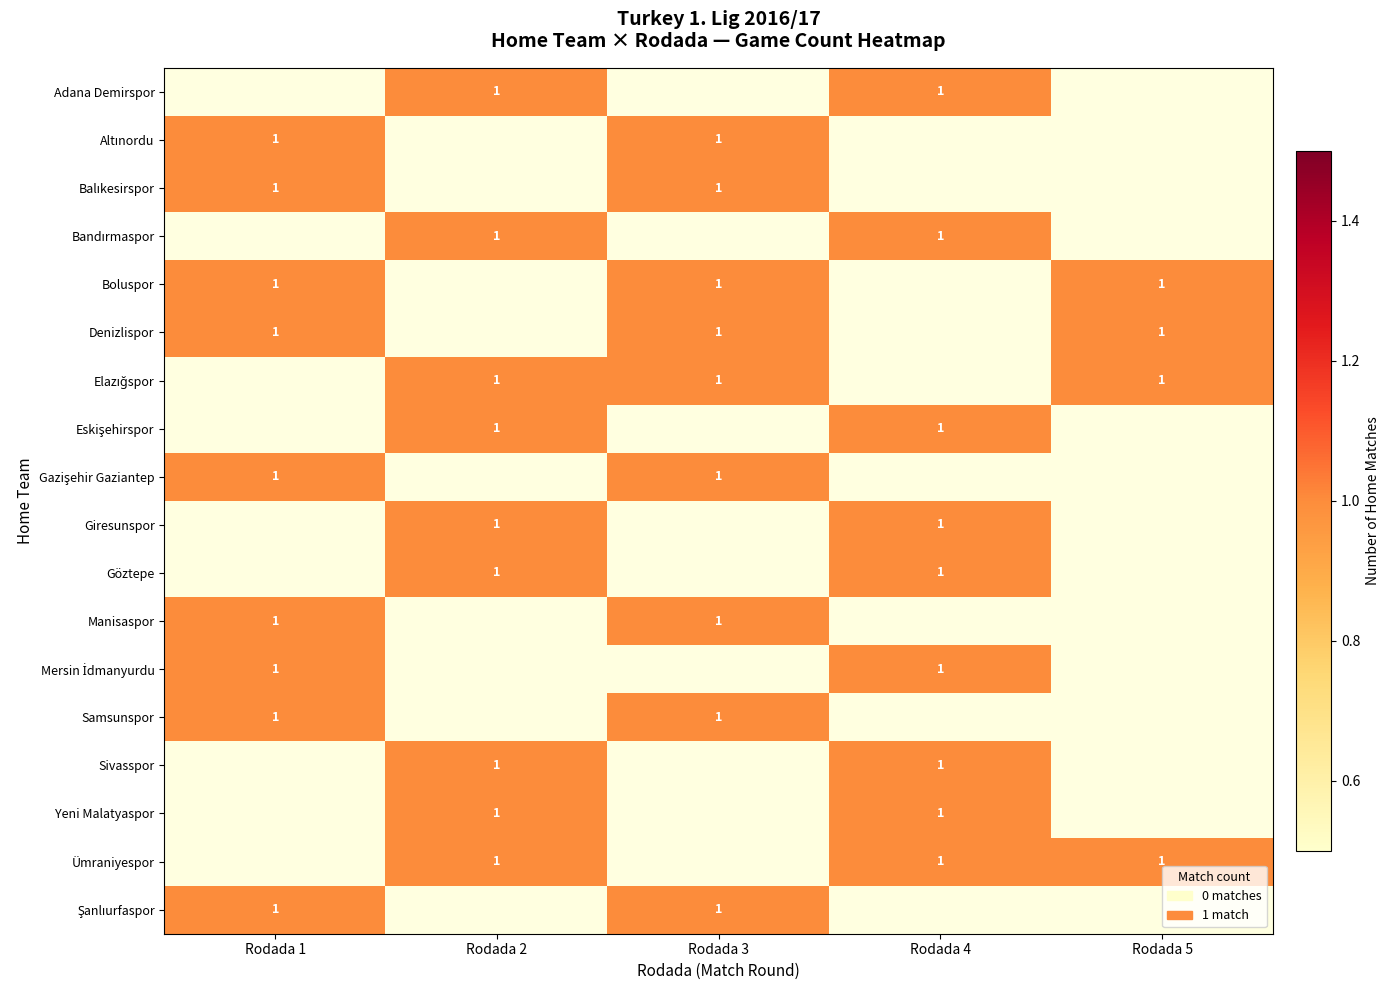

The Sivasspor series shows 1 at Rodada 4. True or false?

True